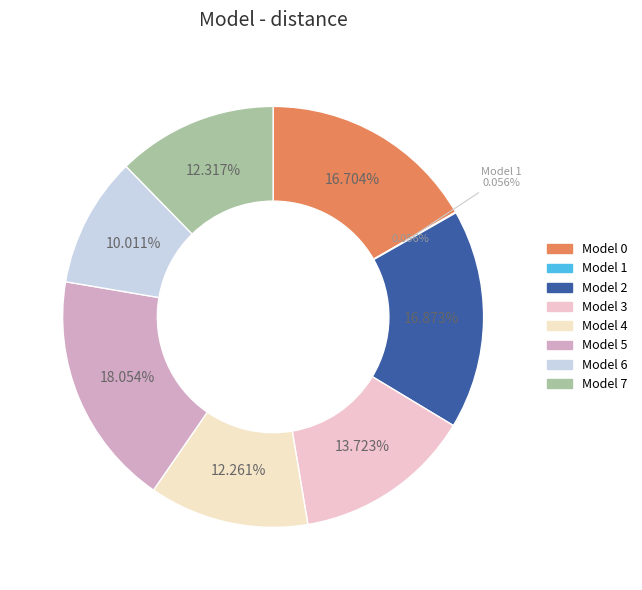

To the nearest percent, what portion does 3 represent?

14%